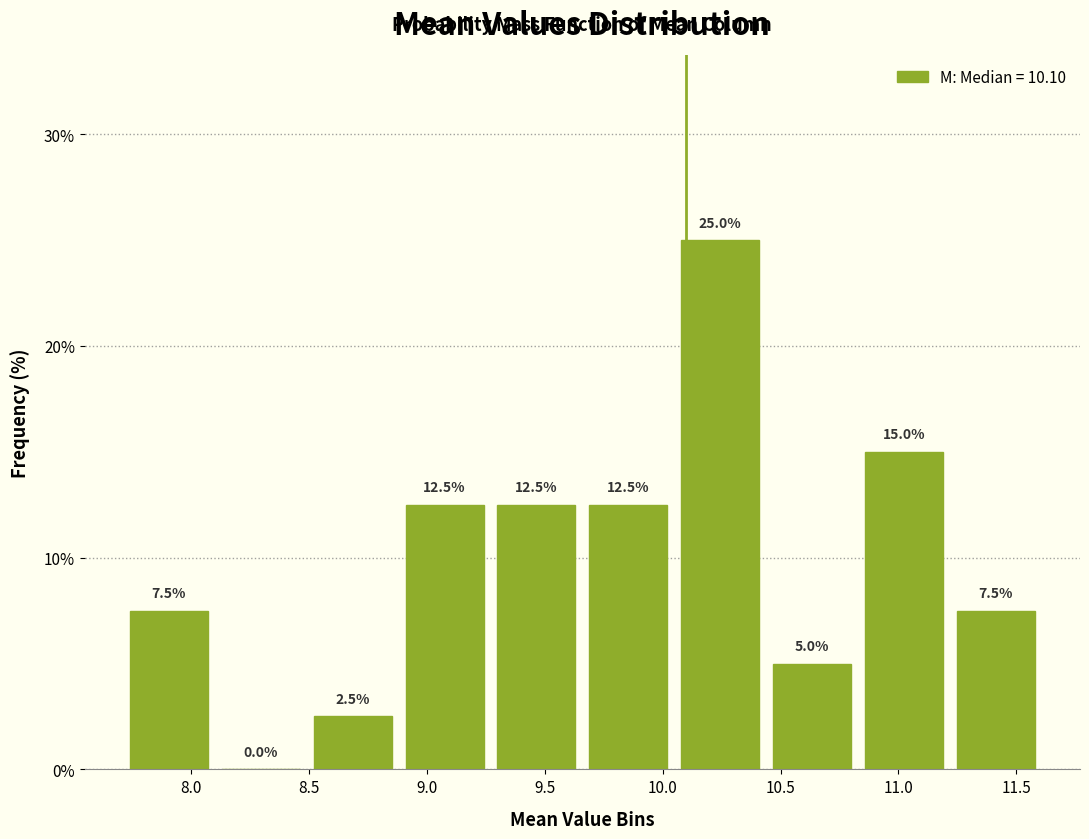

Reading left to right, list every bar in this chart as the range it spans on the x-axis followed by its height. The bar edges are not printed on the chart, so give them approximately, as read against the axis.

7.70 to 8.10: 7.5
8.10 to 8.50: 0.0
8.50 to 8.90: 2.5
8.90 to 9.25: 12.5
9.25 to 9.65: 12.5
9.65 to 10.05: 12.5
10.05 to 10.45: 25.0
10.45 to 10.85: 5.0
10.85 to 11.20: 15.0
11.20 to 11.60: 7.5